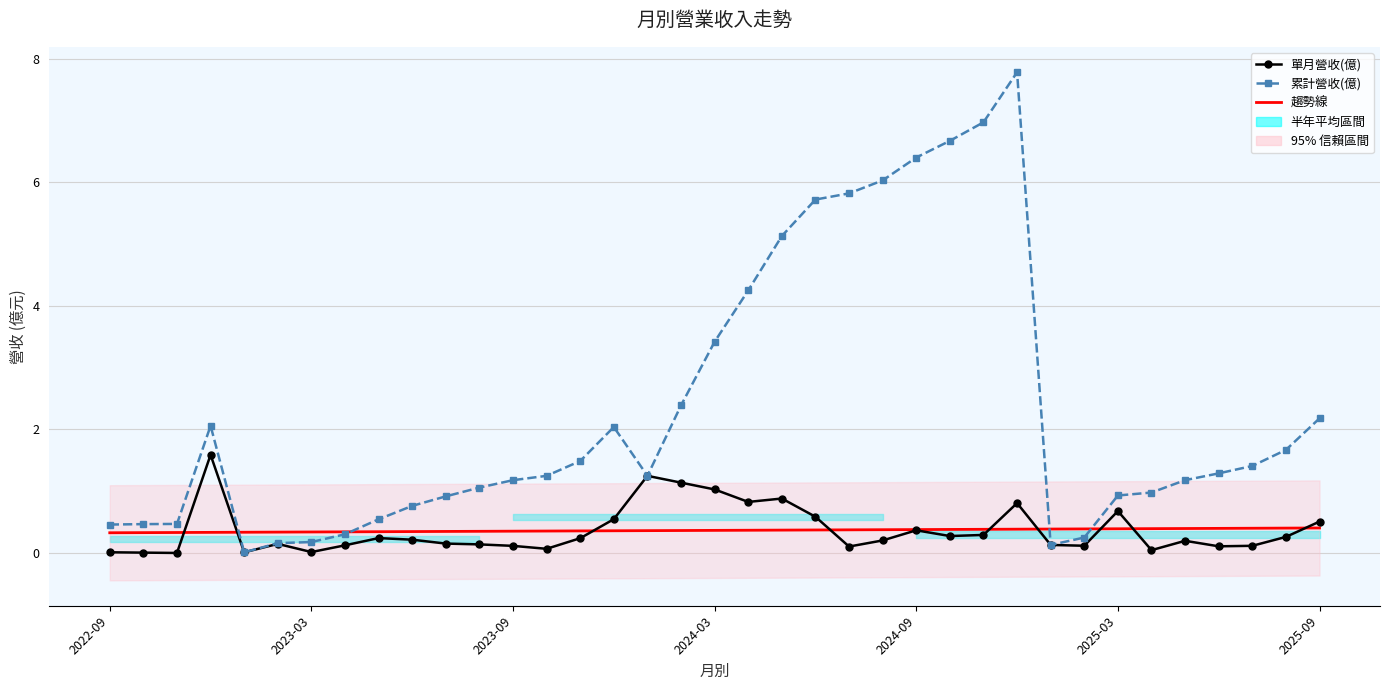

Which category has the highest value in the 趨勢線 series?

2025-09